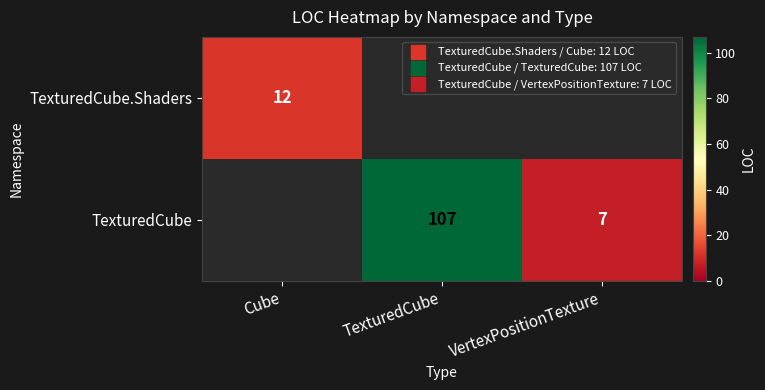

Is it true that TexturedCube equals 7 at VertexPositionTexture?

True